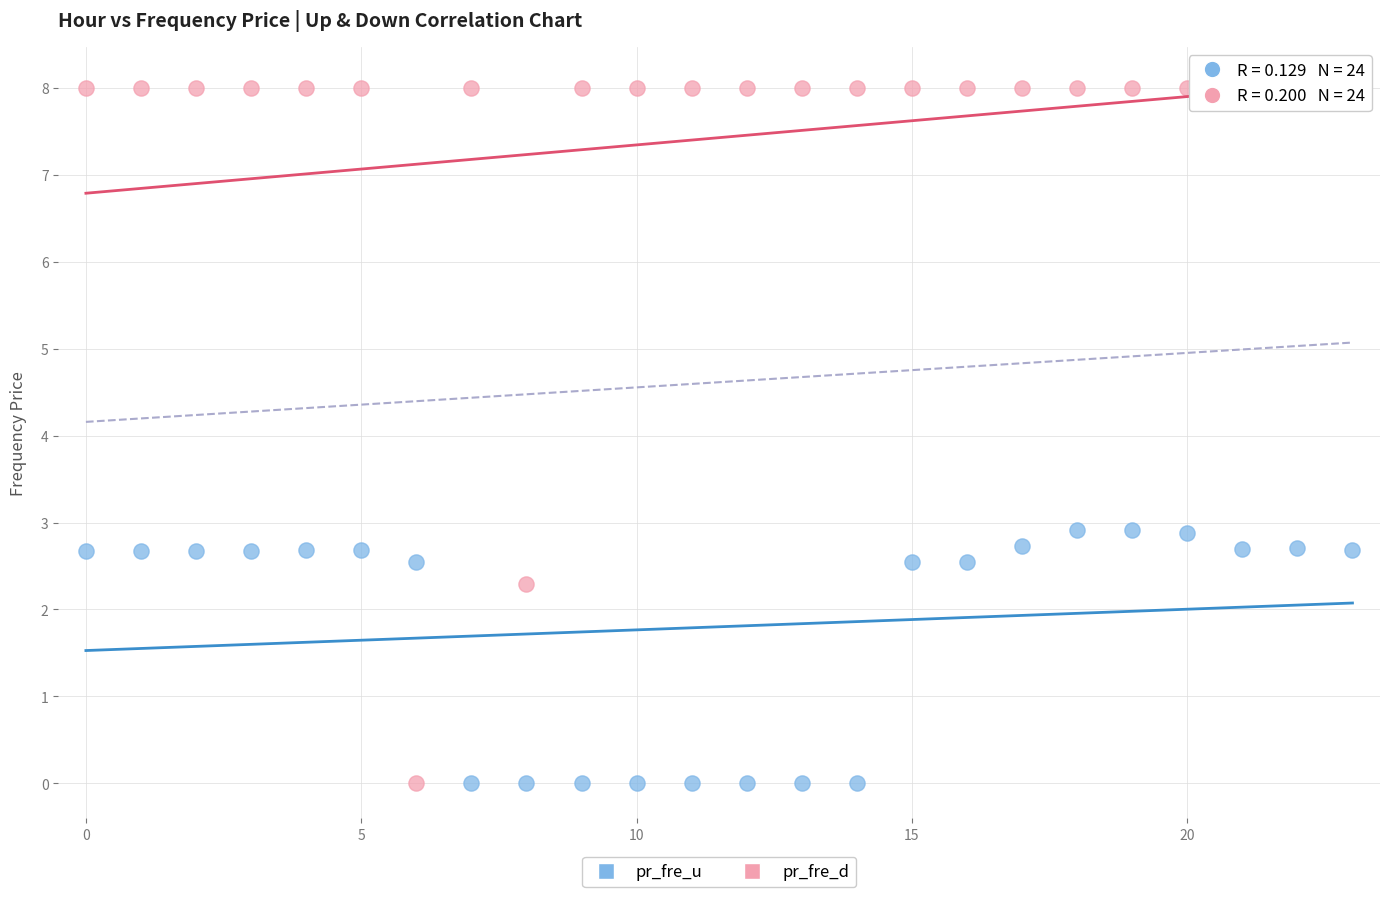

Which series reaches the maximum Y coordinate?

pr_fre_d